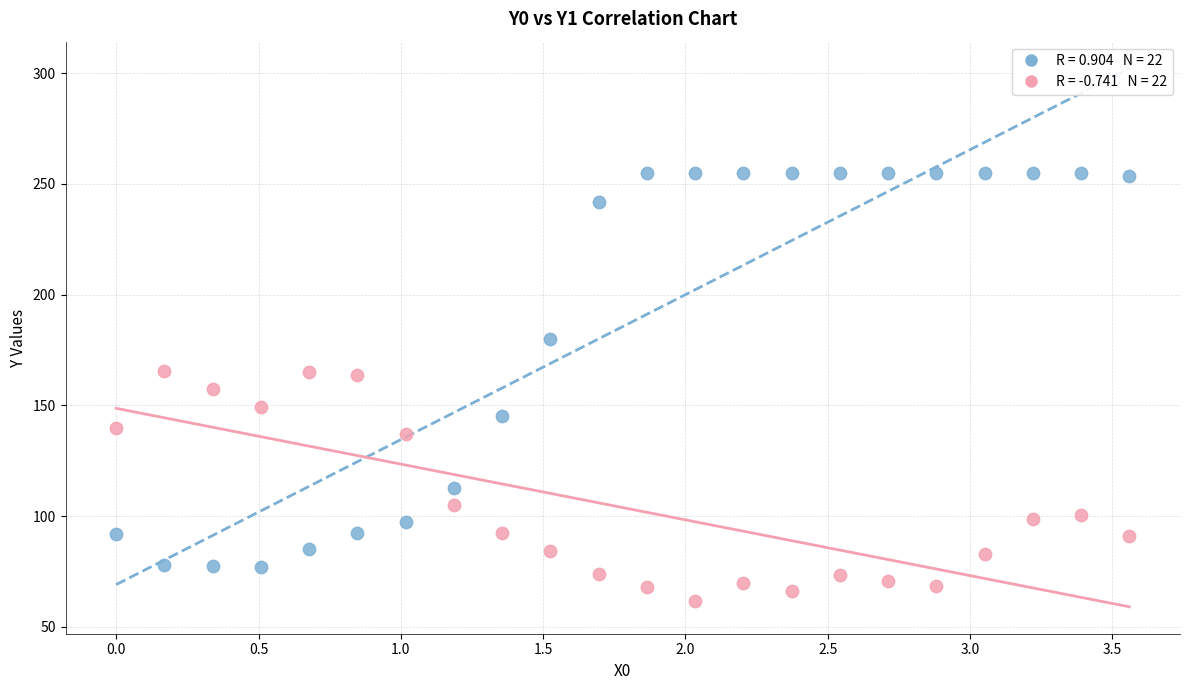

Across all data points, what is the range of Y values (max minus min)?

193.1